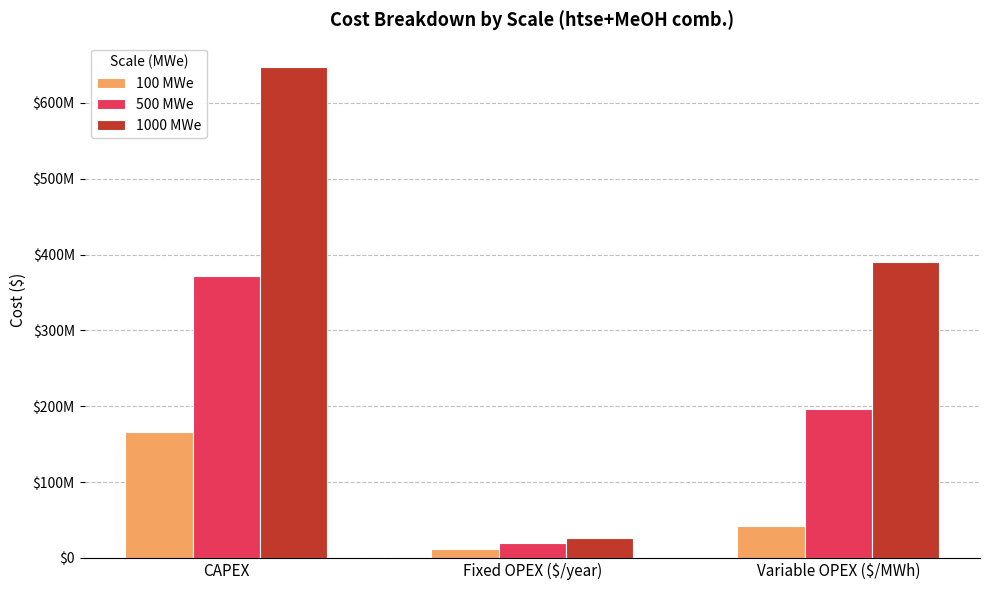

At which category is the sum across all series the highest?

CAPEX